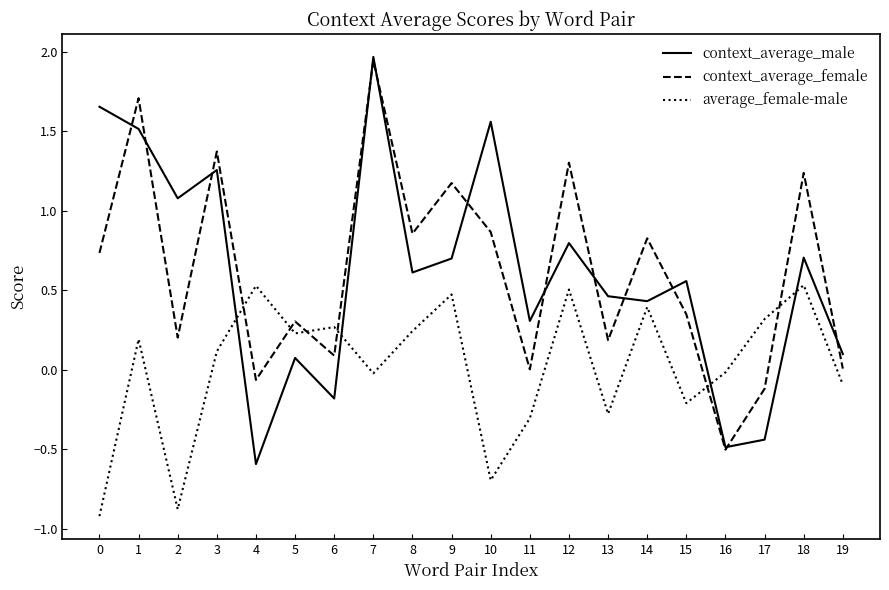

At which category is the sum across all series the highest?

7